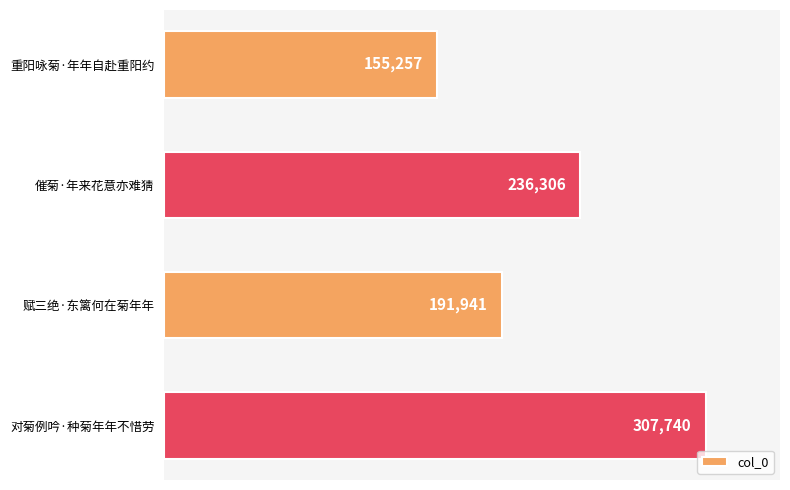

What is the difference between the second highest and second lowest values?

44365